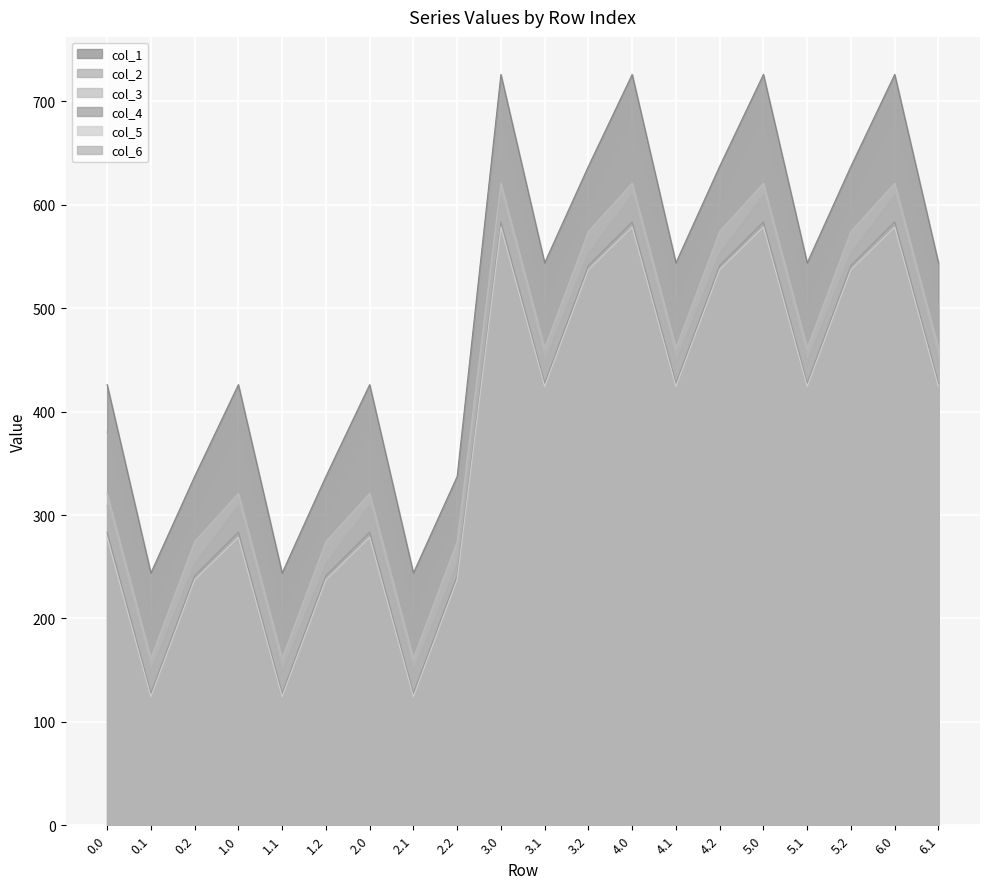

What are all the series names shown in the legend?

col_1, col_2, col_3, col_4, col_5, col_6